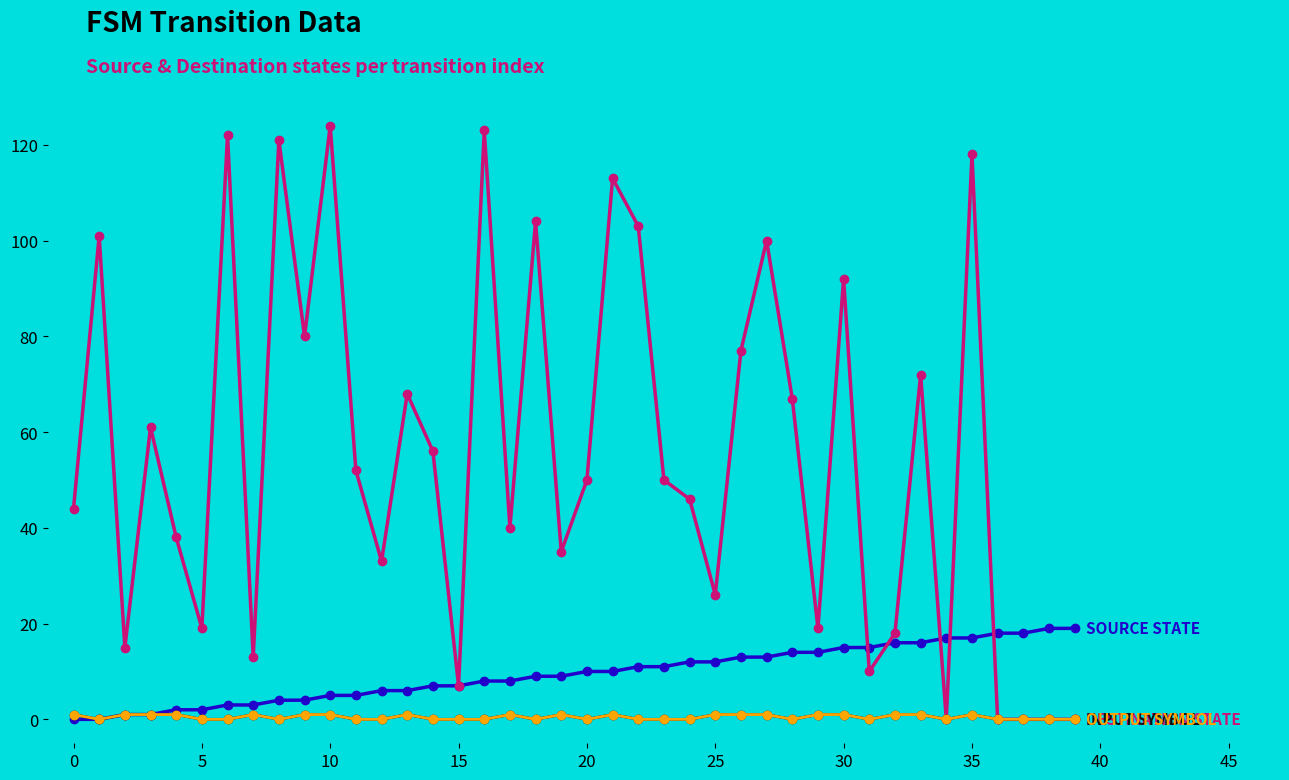

Does the chart have visible grid lines?

No